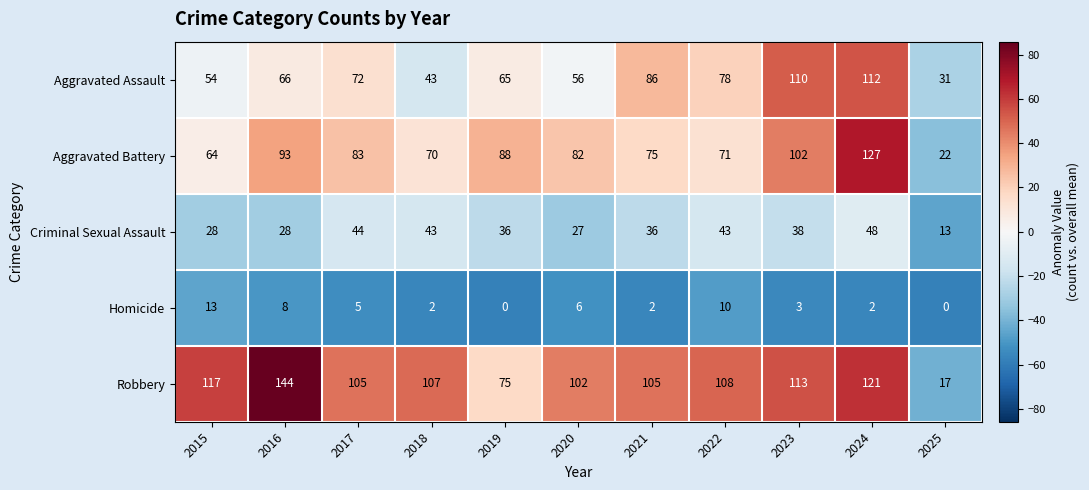

How many series are shown in this chart?

5